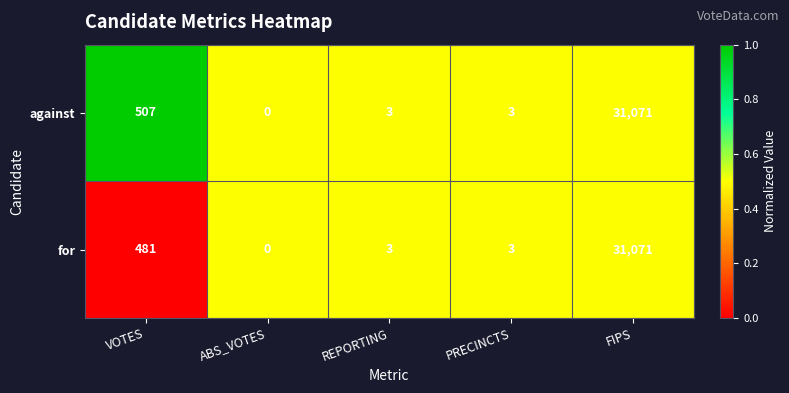

True or false: against has a value of 3 at PRECINCTS.

True